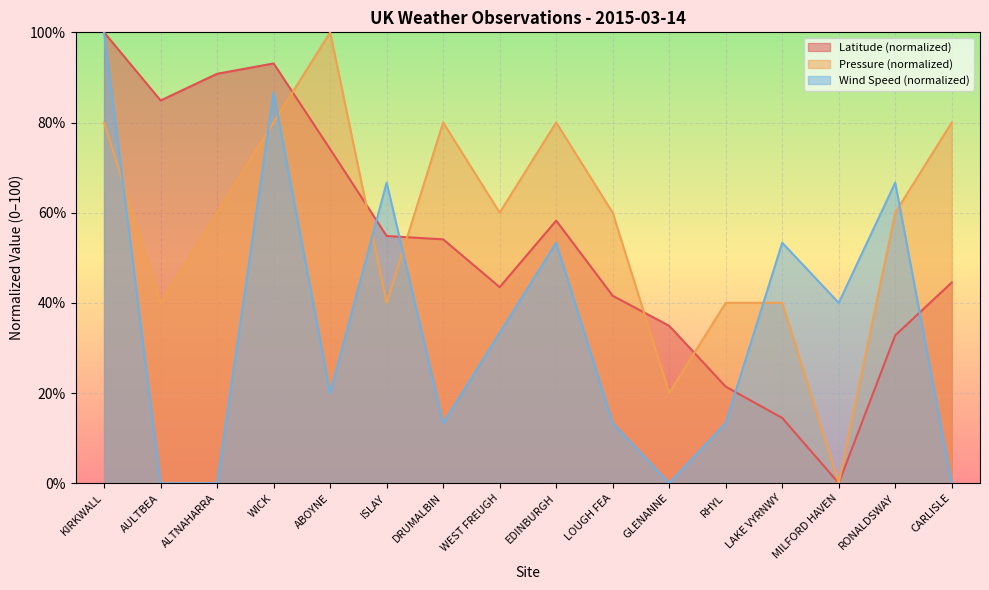

What is the total value across all series at MILFORD HAVEN?

40.0